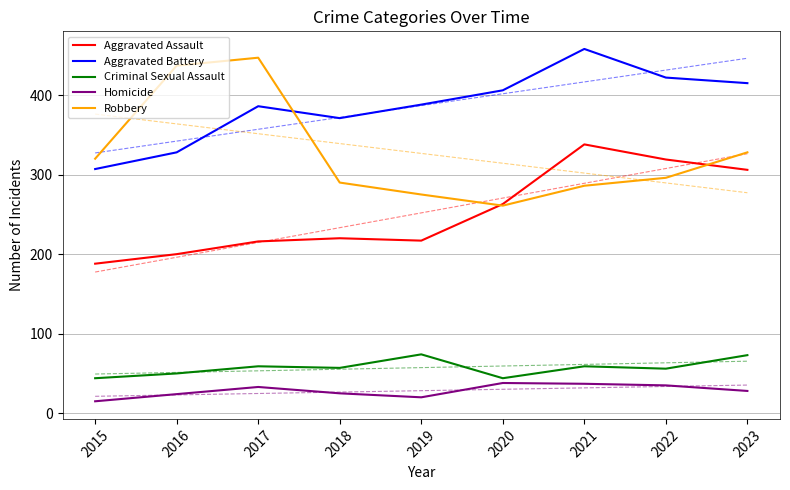

What is the value of the Aggravated Assault point at the 6th from the left?

263